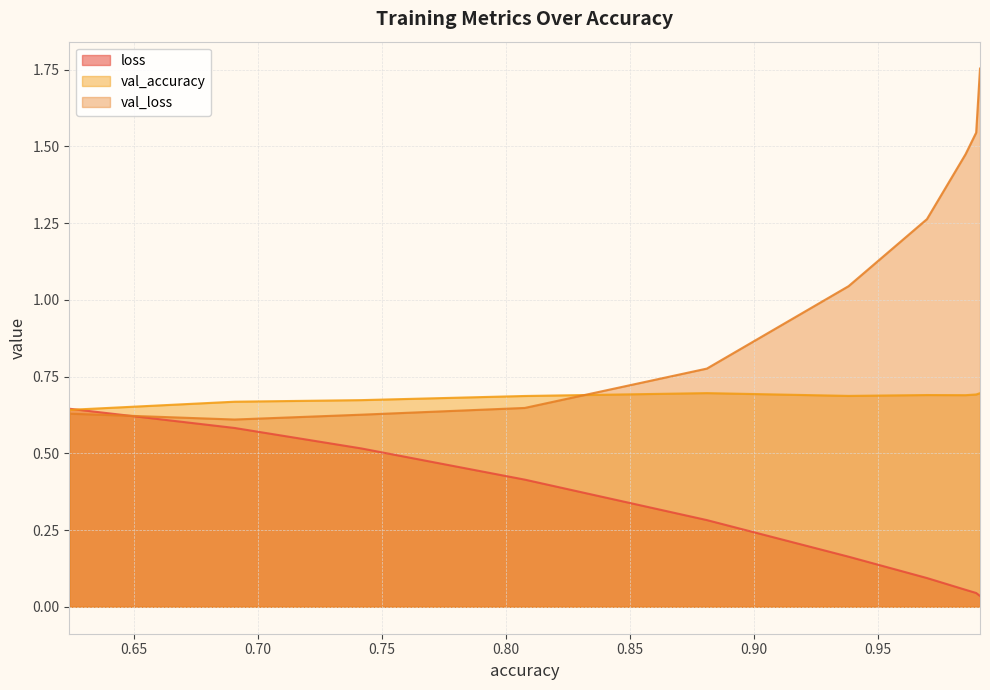

What is the total value across all series at 0.9697745442390442?

2.0